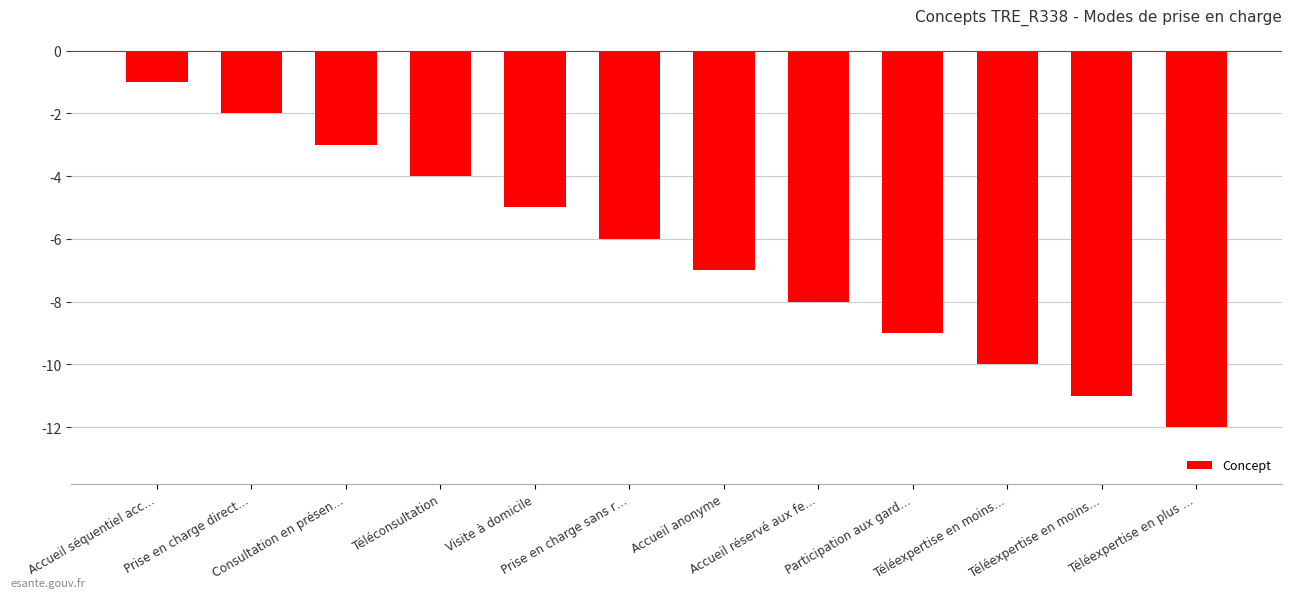

Between Téléconsultation and Participation aux gard…, which is larger?

Téléconsultation